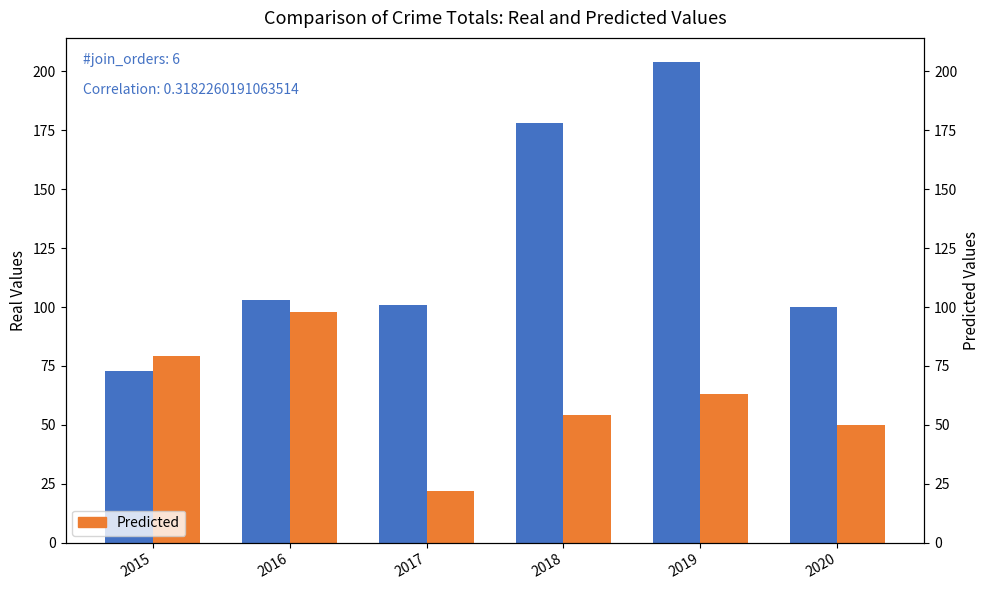

The Real Values series shows 25 at 2016. True or false?

False